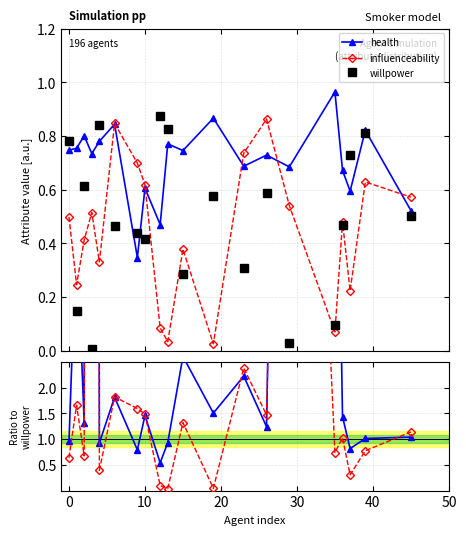

What is the average value of the influenceability series?

0.4